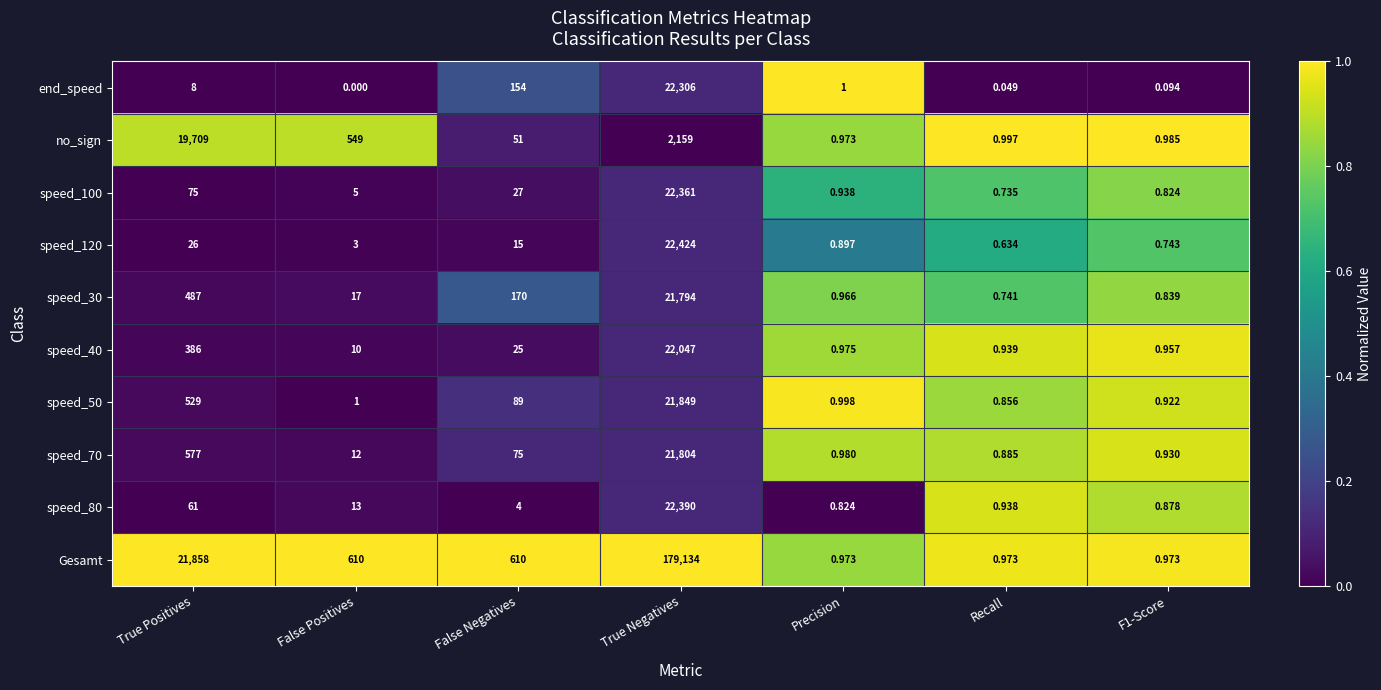

Count the number of data series in this chart.

10